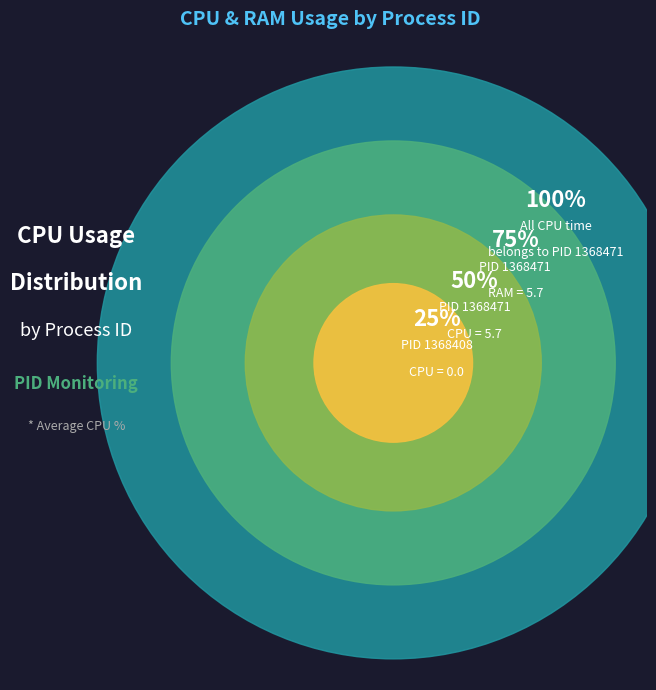

True or false: 1368471 accounts for 100% of the total.

True